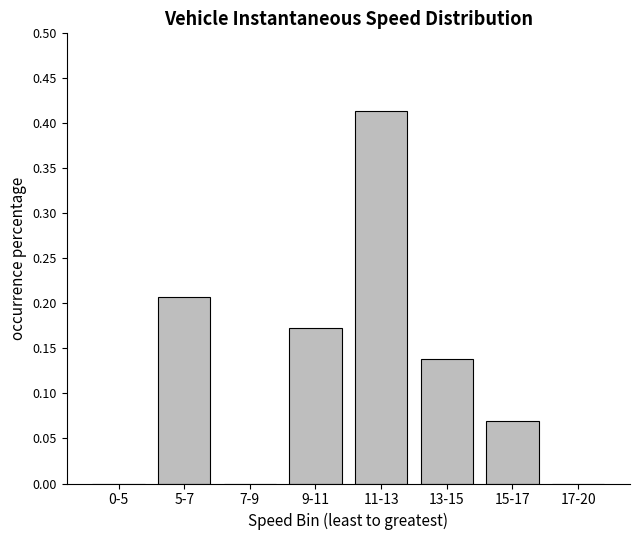

The value at 11-13 is 0.2. True or false?

False